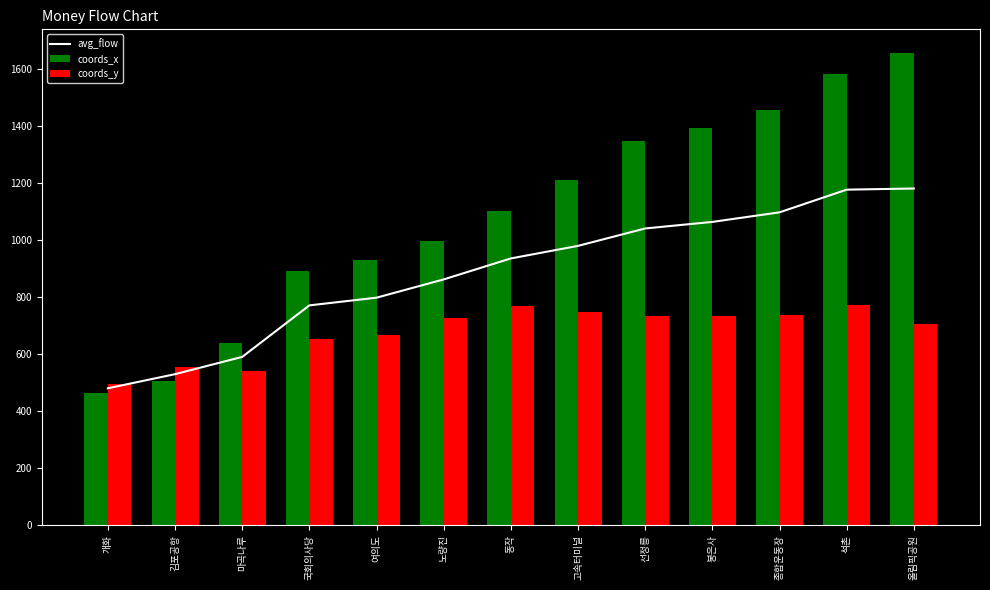

Reading right to left, extract all data points from this chart.

avg_flow: 1180.0	1176.0	1096.5	1063.0	1040.0	979.0	935.0	861.5	797.5	770.5	590.0	529.5	480.0
coords_x: 1655.0	1580.0	1455.0	1392.0	1347.0	1210.0	1100.0	997.0	930.0	890.0	640.0	504.0	464.0
coords_y: 705.0	772.0	738.0	734.0	733.0	748.0	770.0	726.0	665.0	651.0	540.0	555.0	496.0